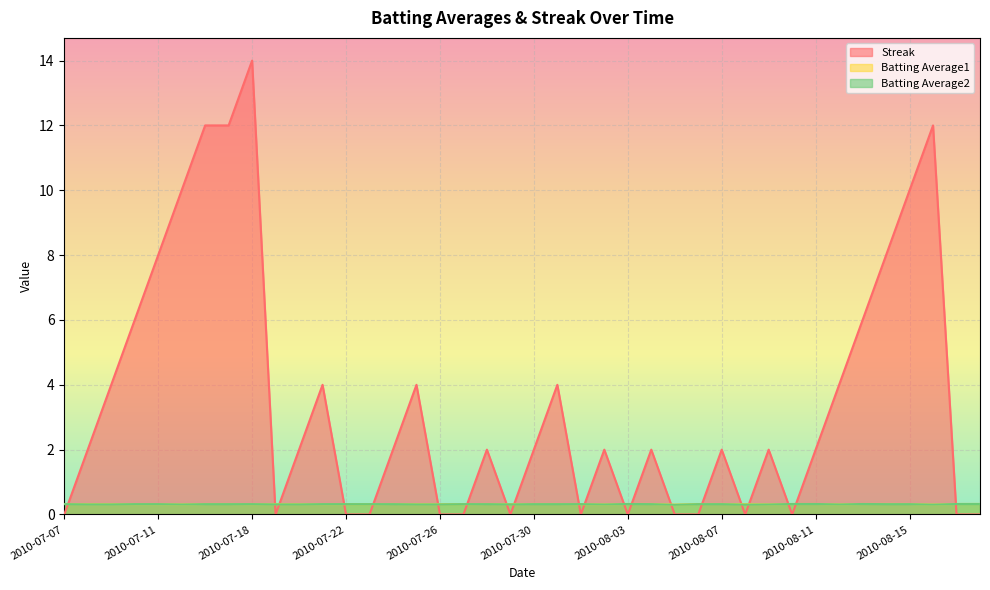

Which series has the widest spread of values?

Streak